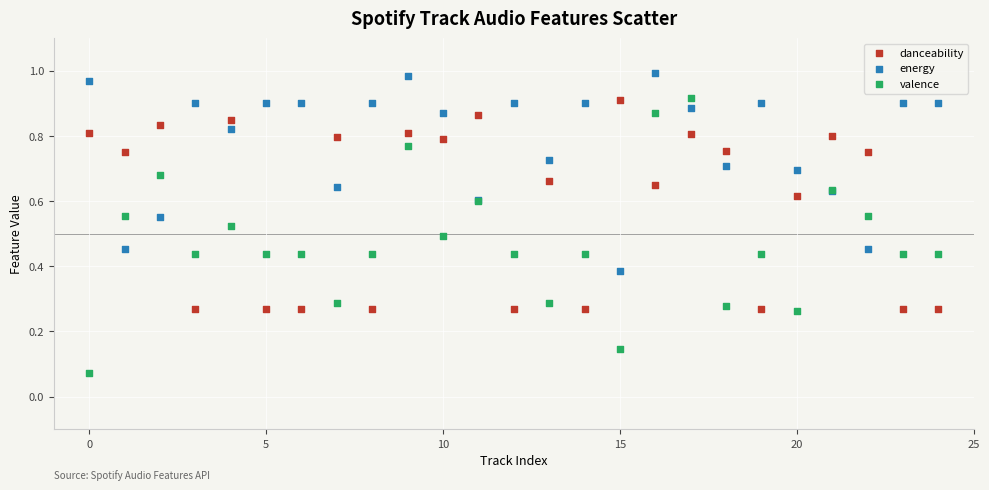

Which series reaches the maximum Y coordinate?

energy